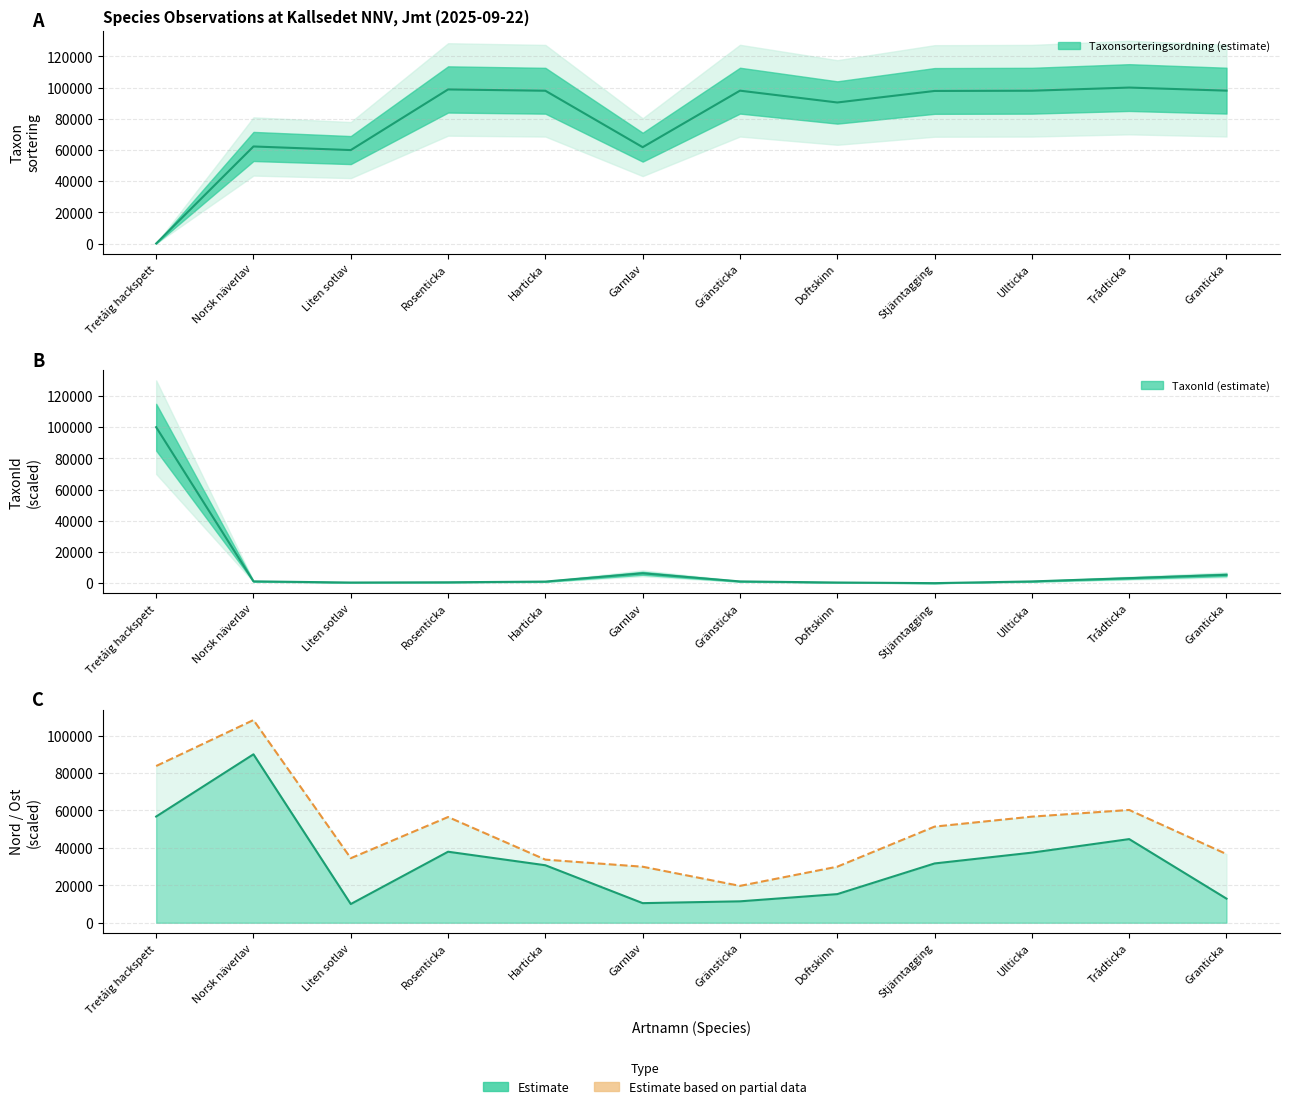

How many lines are shown in the chart?

3